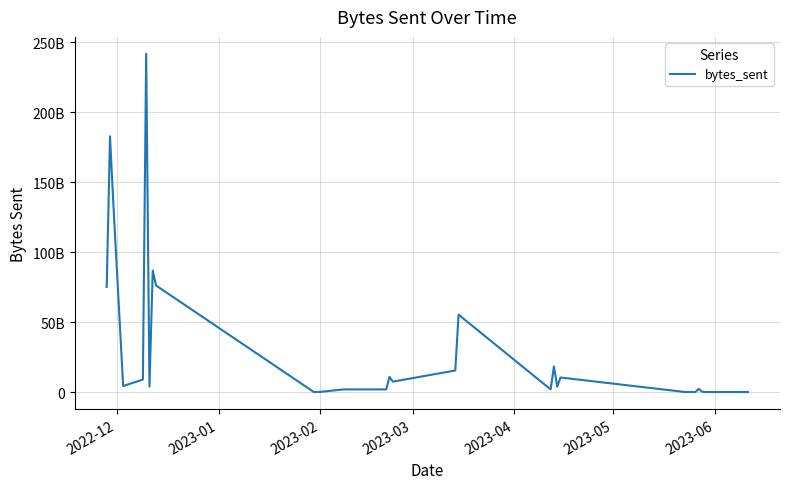

Is this an area chart (filled region under the line)?

No